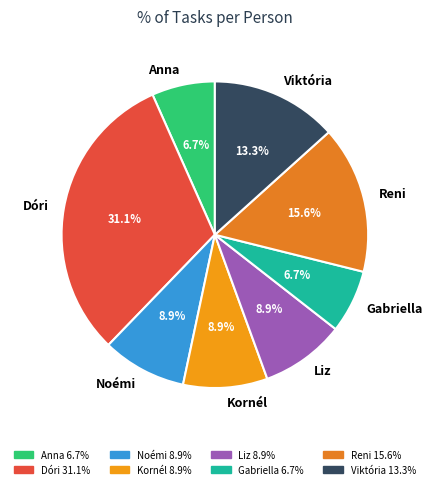

Which has a higher value, Reni or Kornél?

Reni